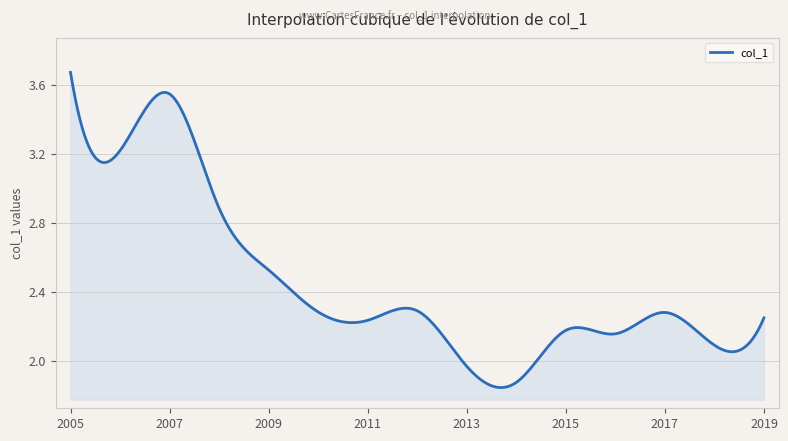

How many points are higher than both their immediate neighbors (excluding endpoints)?

4